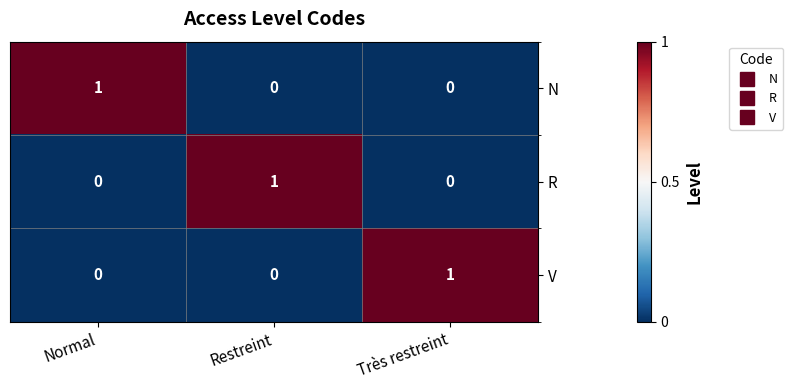

Is it true that R equals 0 at Restreint?

False